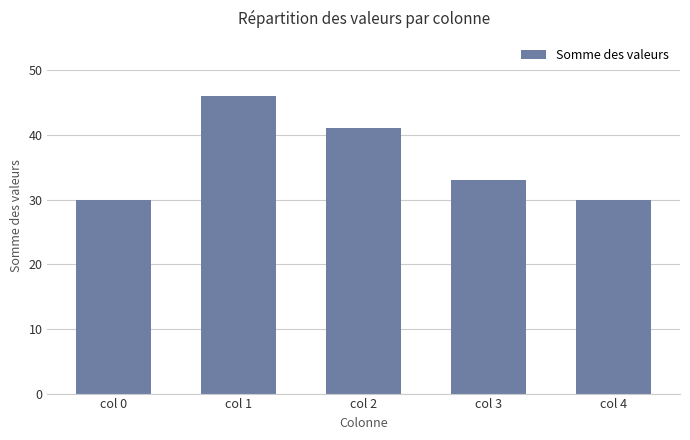

What is the maximum value shown in the chart?

46